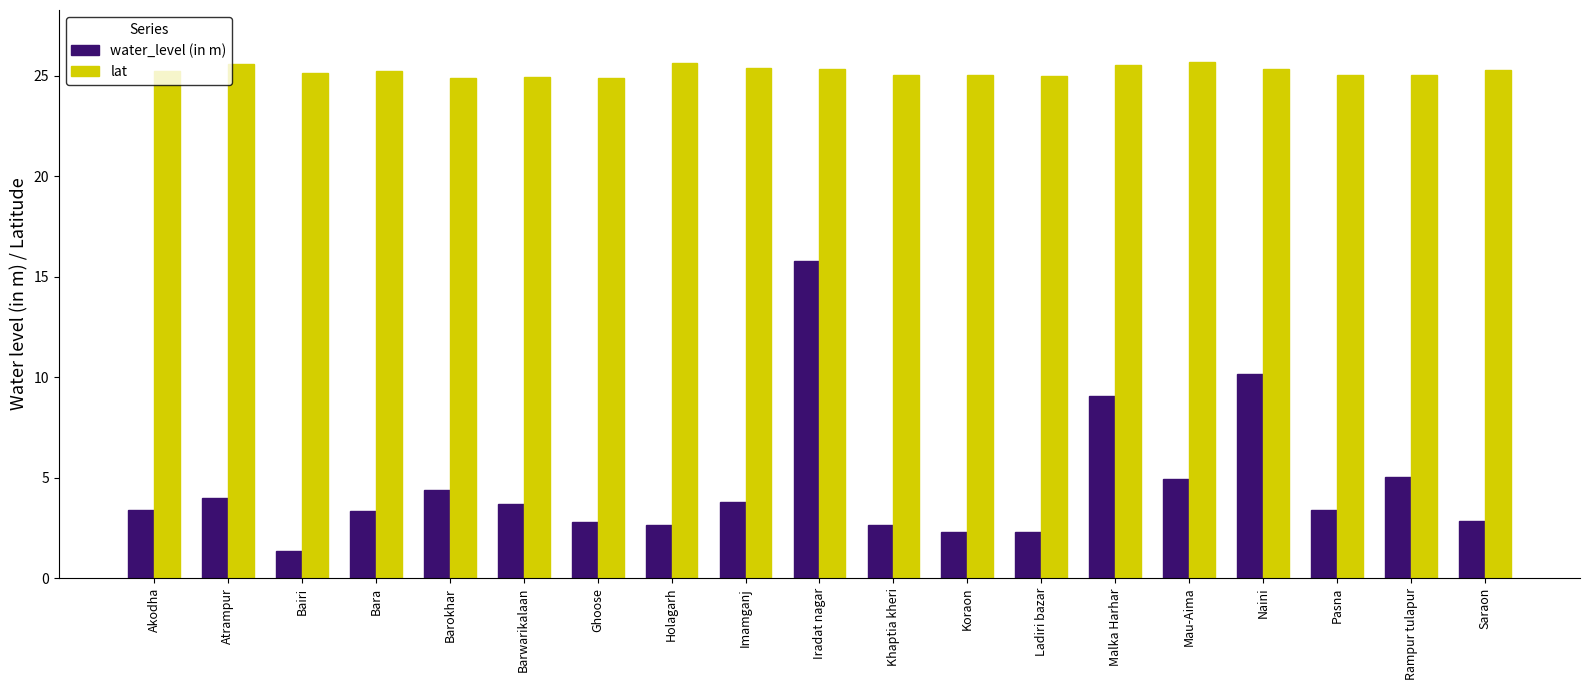

What is the value of the water_level (in m) bar at the 14th from the left?

9.1